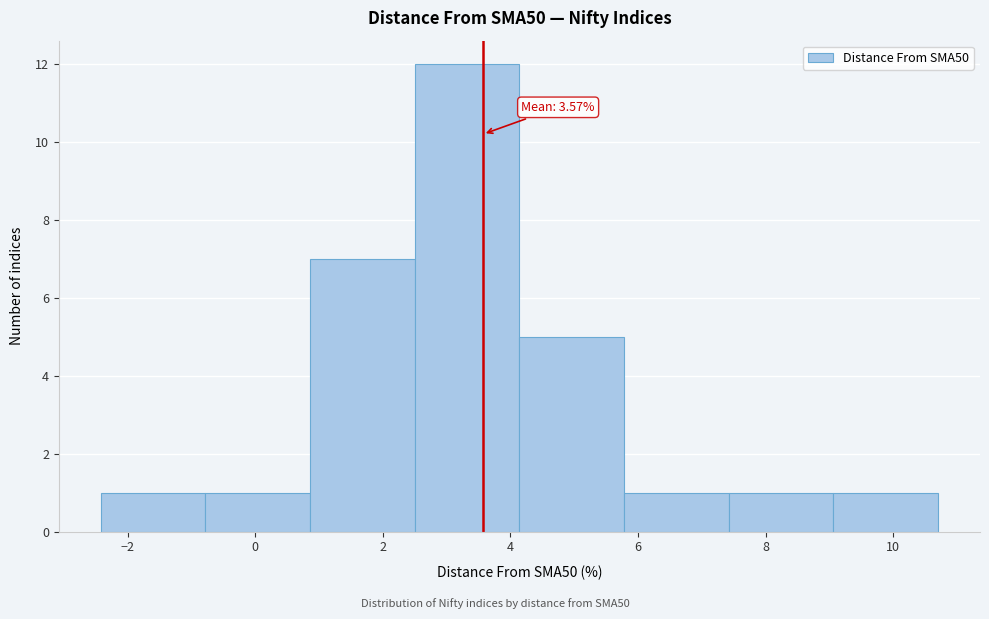

Over which range of the x-axis is the bar tallest?

2.6 to 4.2